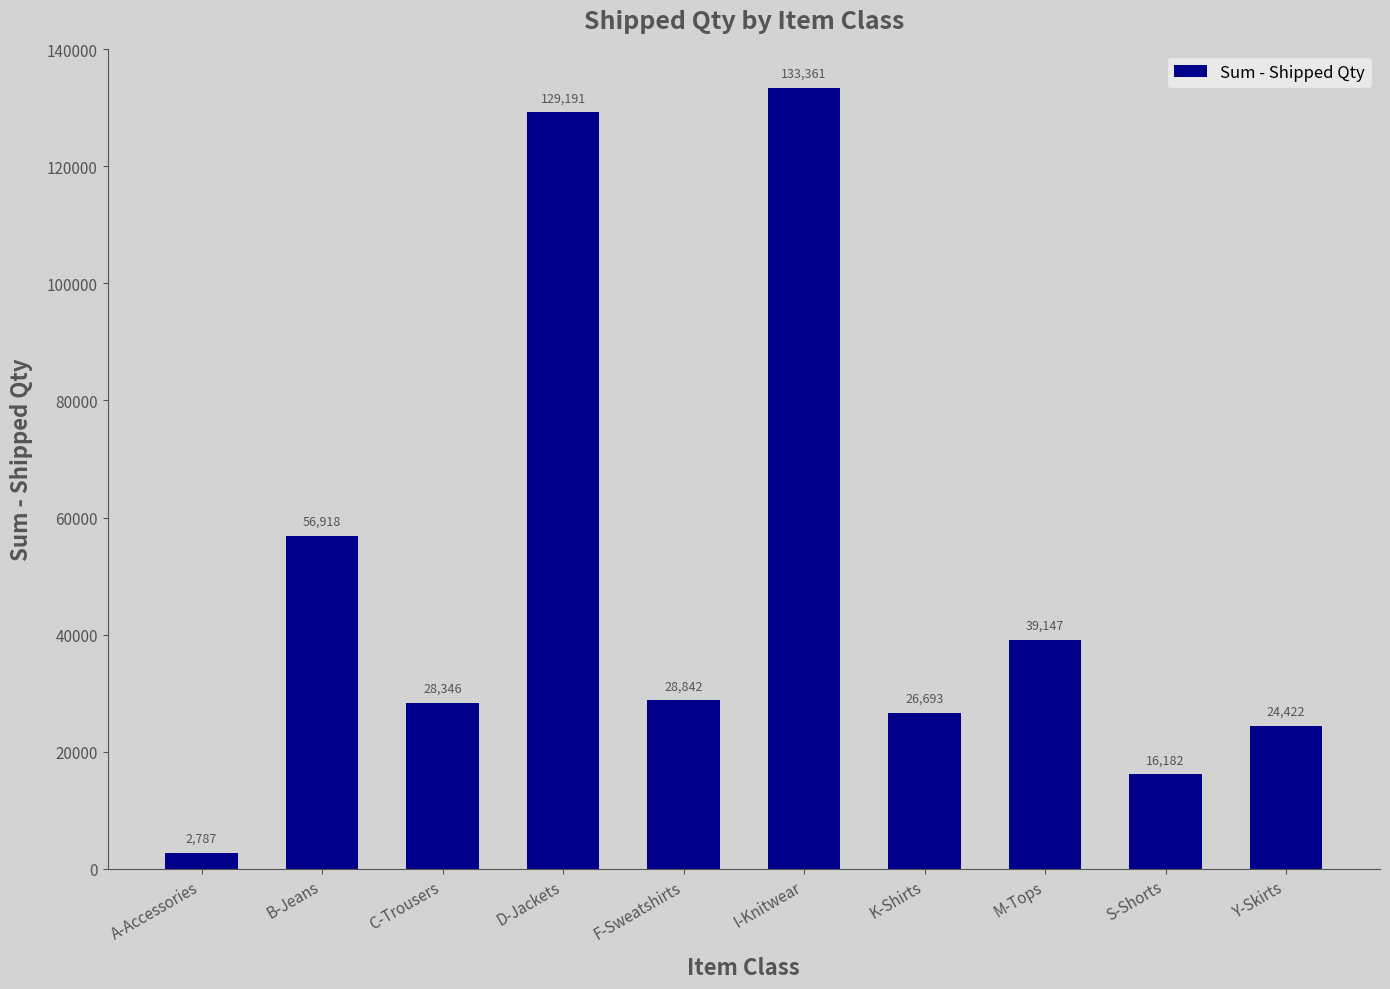

What is the label of the 3rd bar from the right?

M-Tops